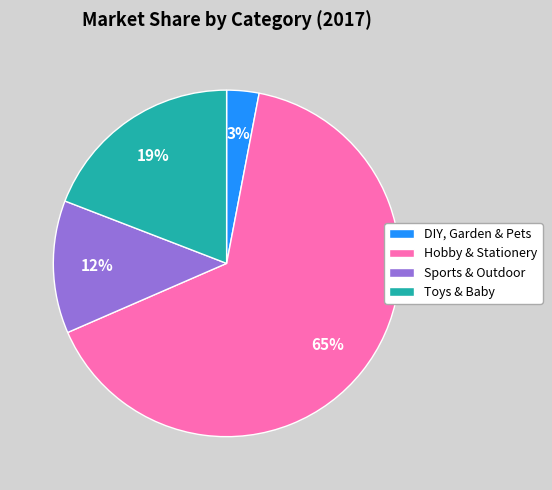

To the nearest percent, what is the average slice percentage?

25%